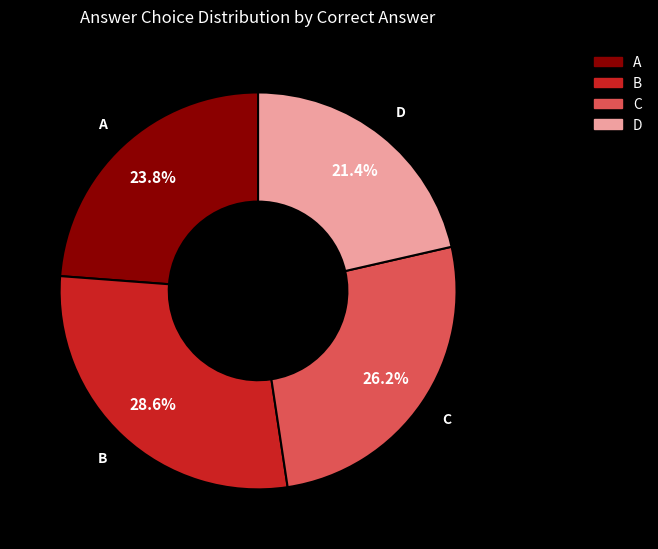

Count the number of slices in the pie.

4